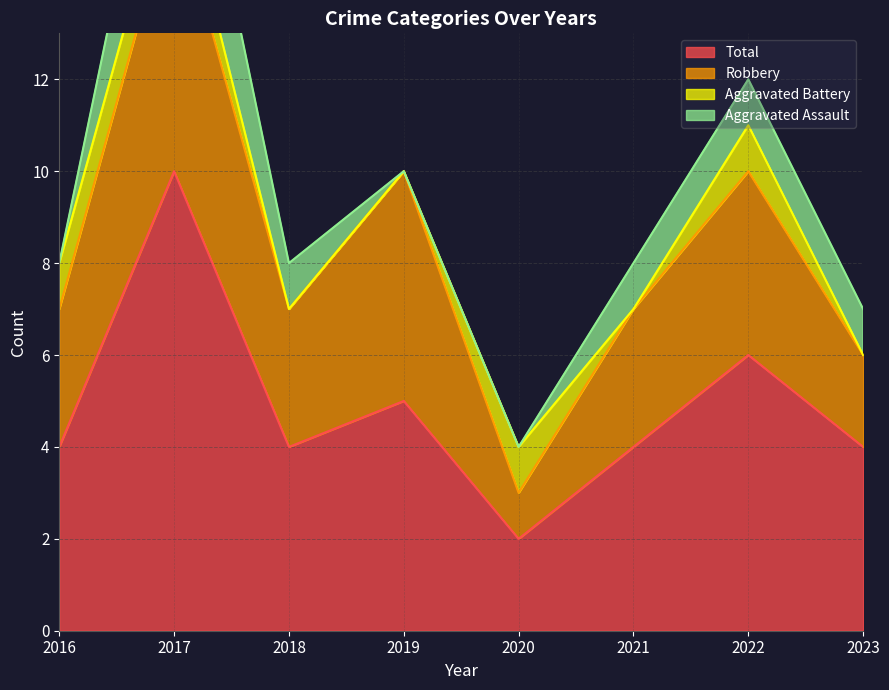

Which series has the largest total across all categories?

Total